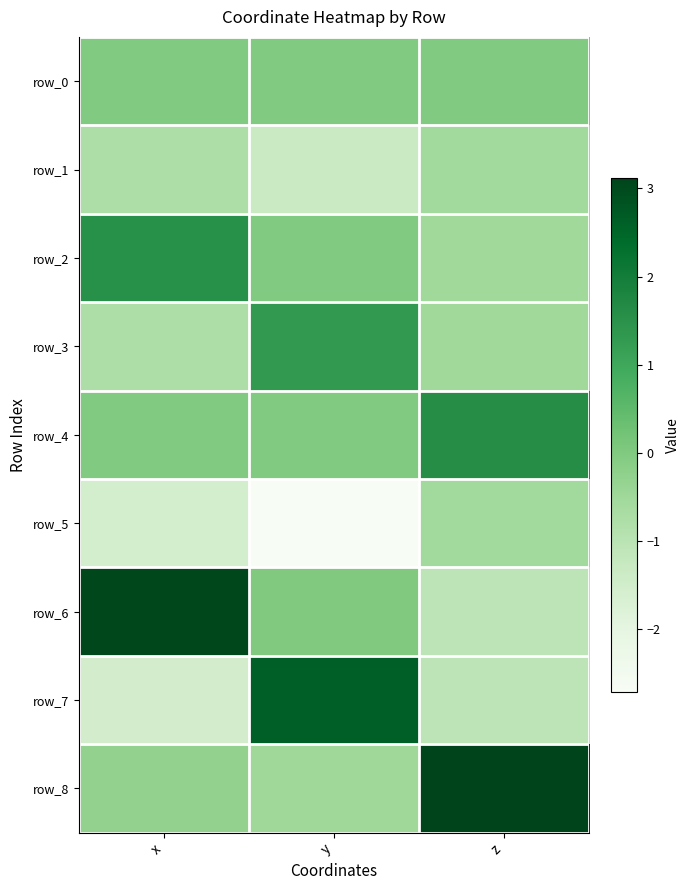

The row_8 series shows -0.3 at x. True or false?

True